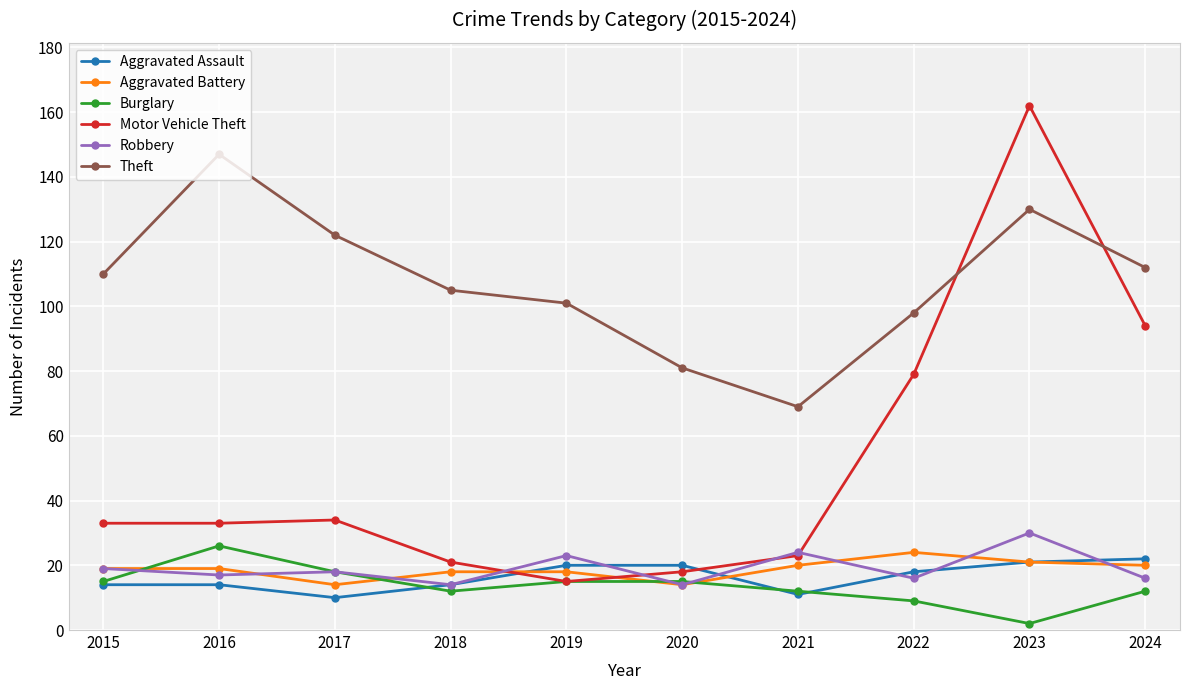

What is the sum of all Motor Vehicle Theft values?

512